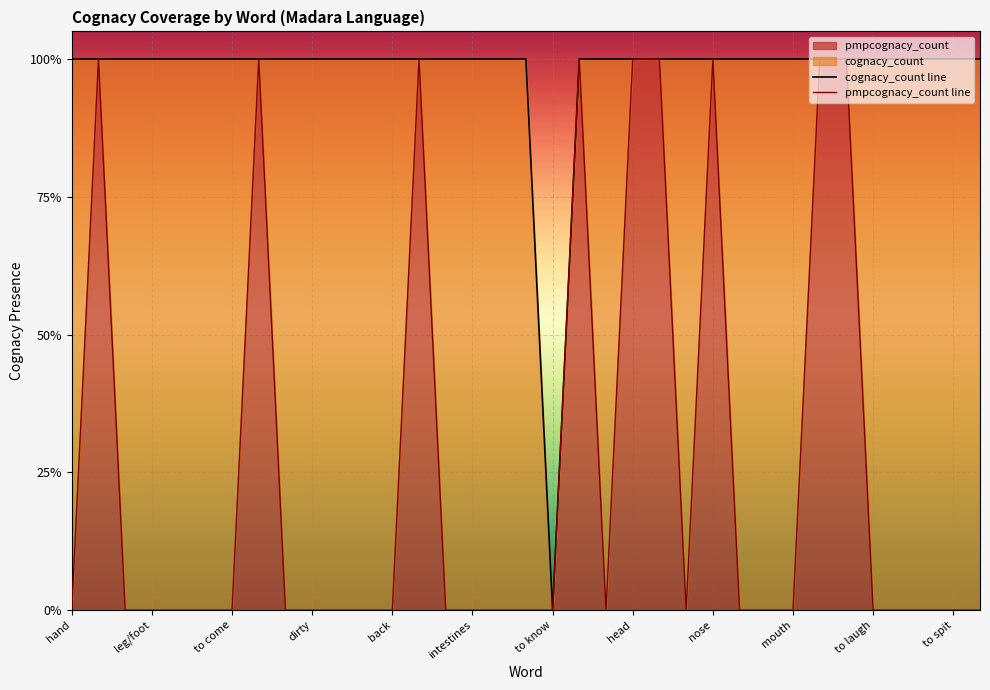

True or false: pmpcognacy_count line has a value of 1 at 22.

True